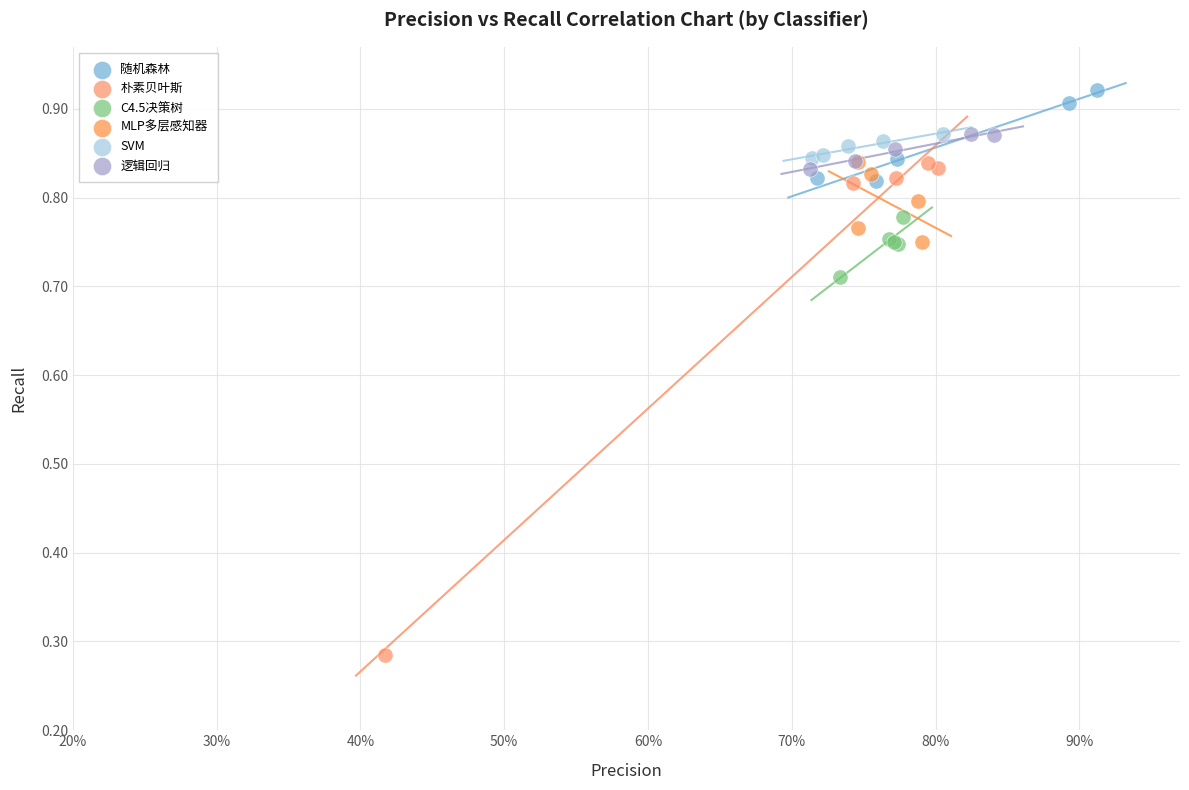

Which series contains the lowest Y value?

朴素贝叶斯